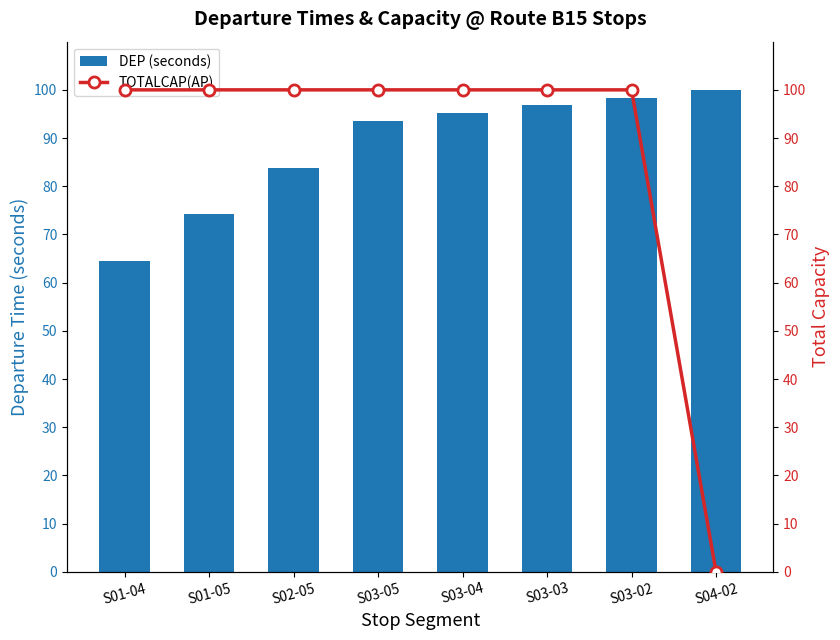

Where is TOTALCAP(AP) nearest to the value 50?

S01-04